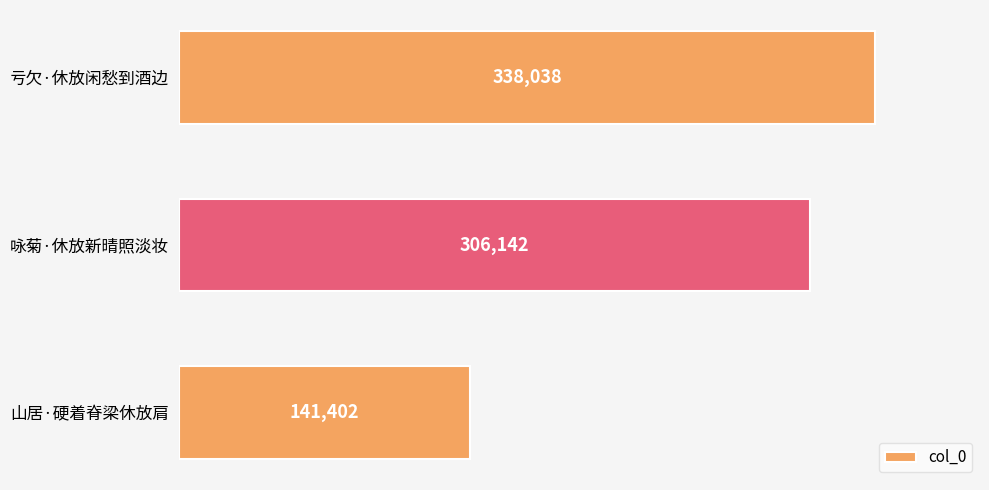

Reading top to bottom, extract all data points from this chart.

338038	306142	141402